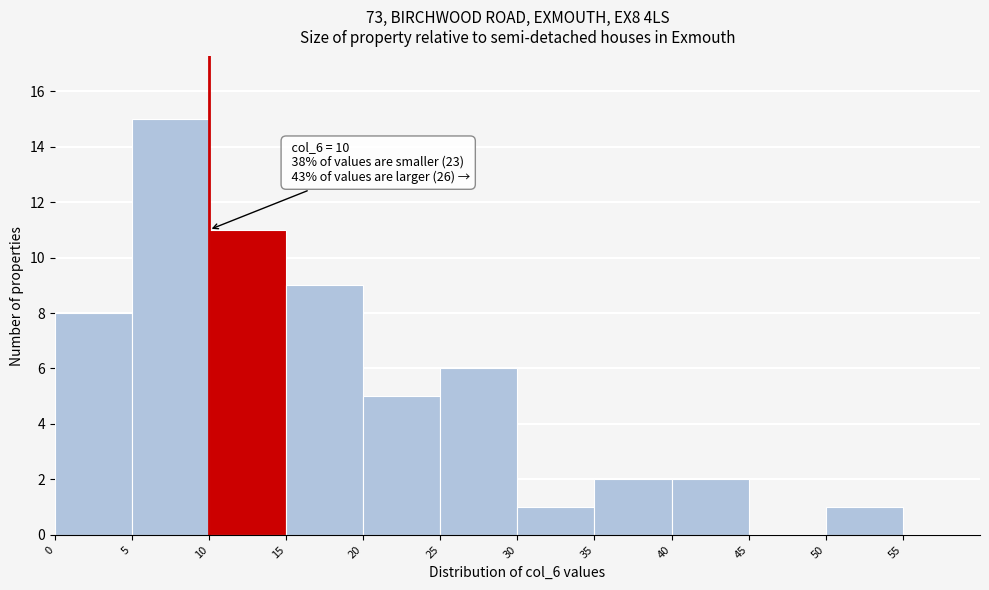

Over which range of the x-axis is the bar tallest?

5 to 10